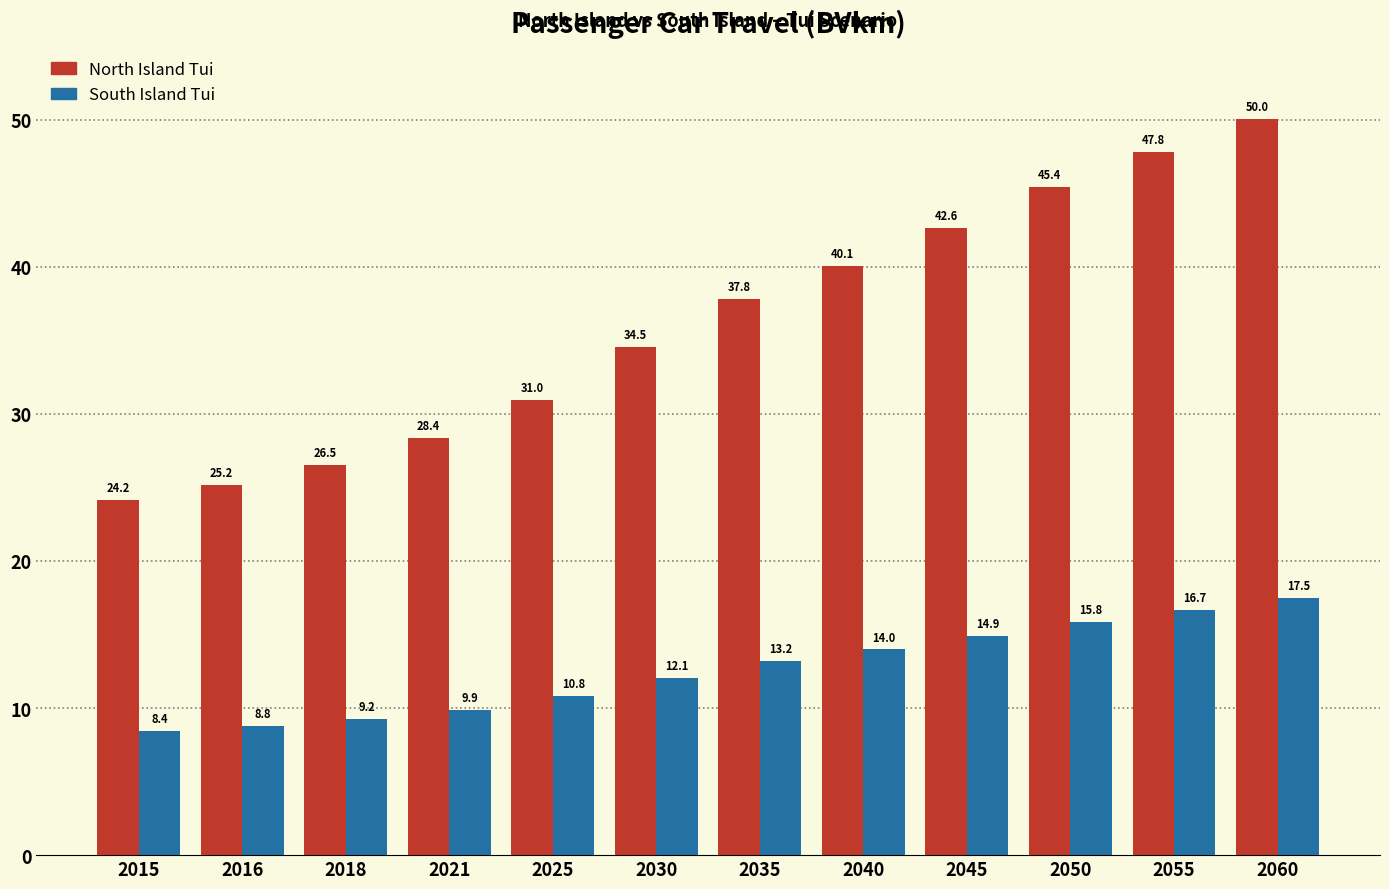

The value of South Island Tui at 2015 is 8.4. True or false?

True